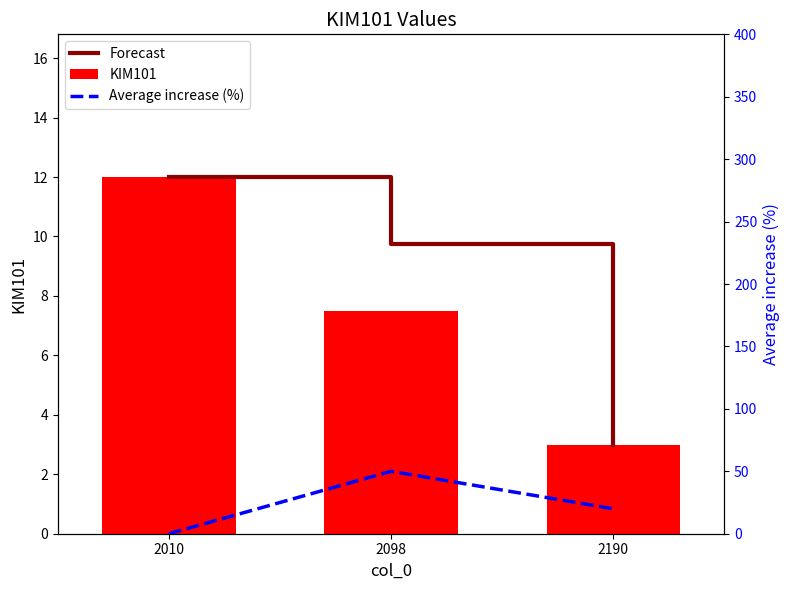

What is the value of the Forecast bar at the 2nd from the left?

9.8